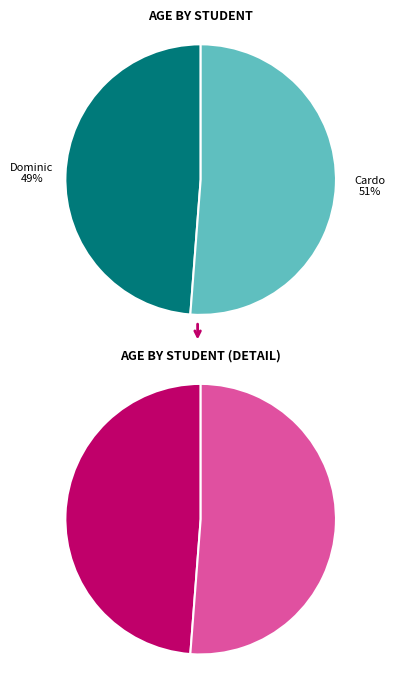

Rank the categories by value from lowest to highest.

Dominic, Cardo